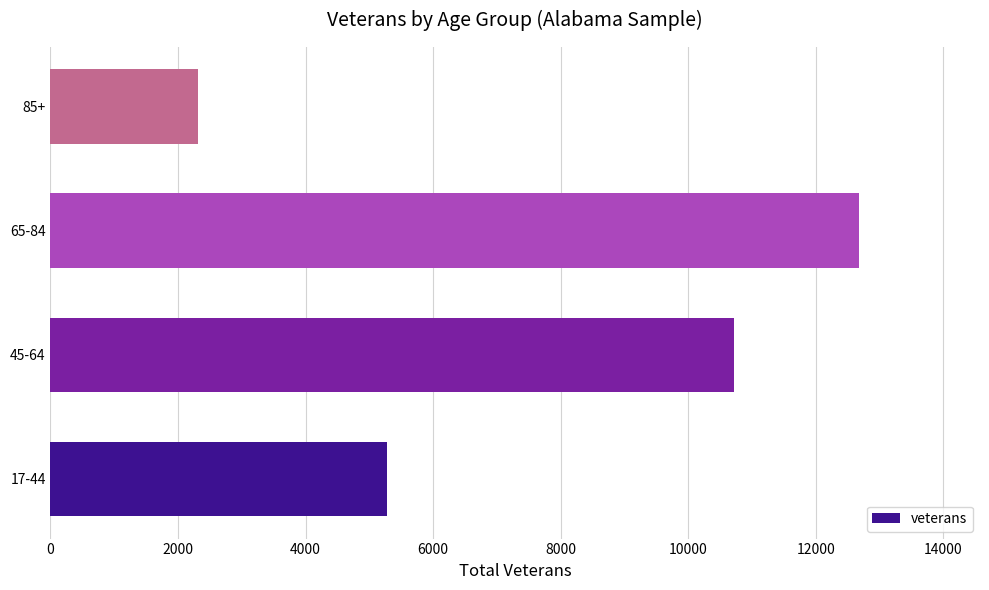

At which category does the chart reach its minimum across all series?

85+